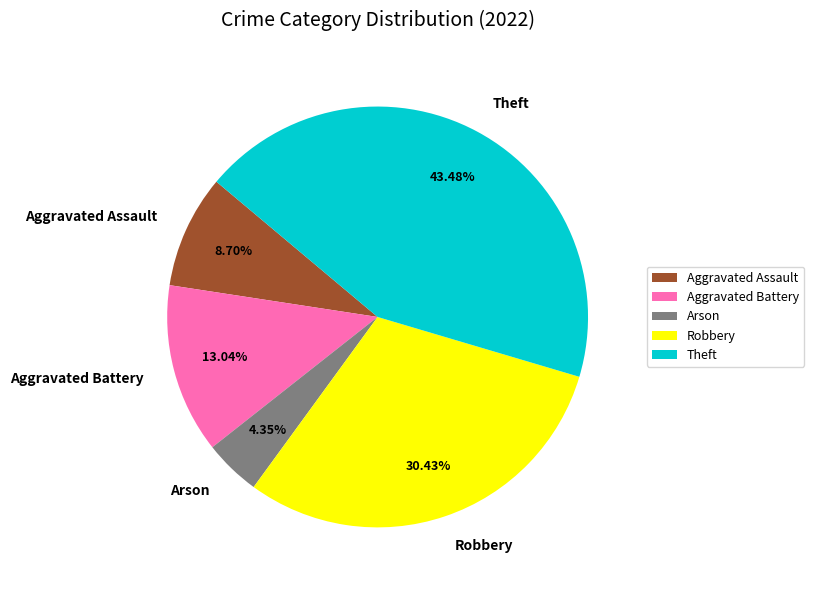

Combined, do Aggravated Assault and Robbery account for over 50%?

No